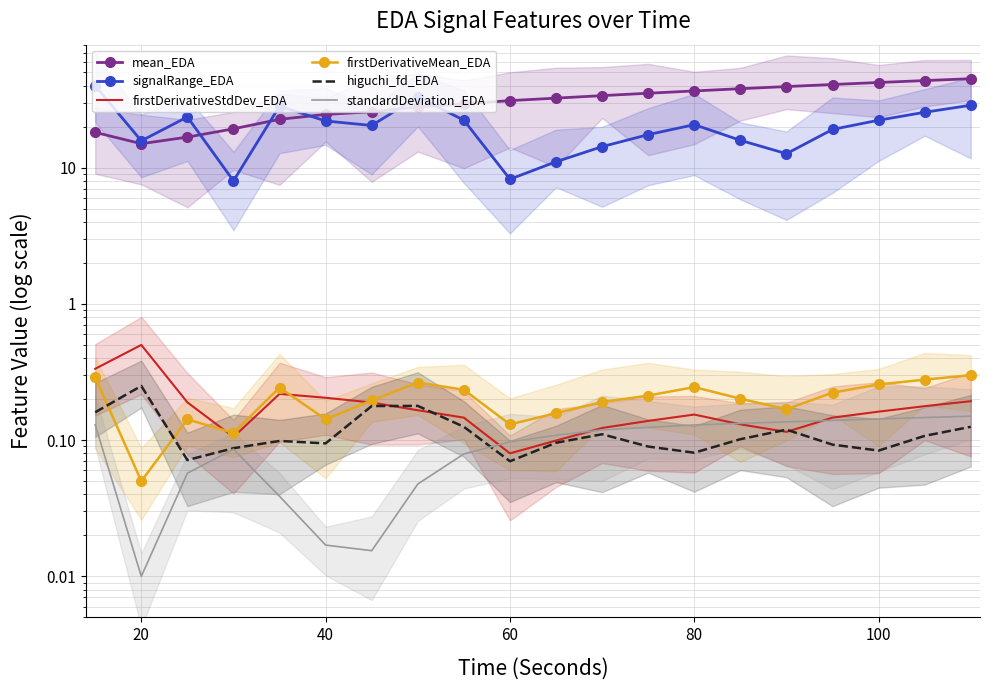

What is the difference between the second highest and second lowest values in the standardDeviation_EDA series?

0.1